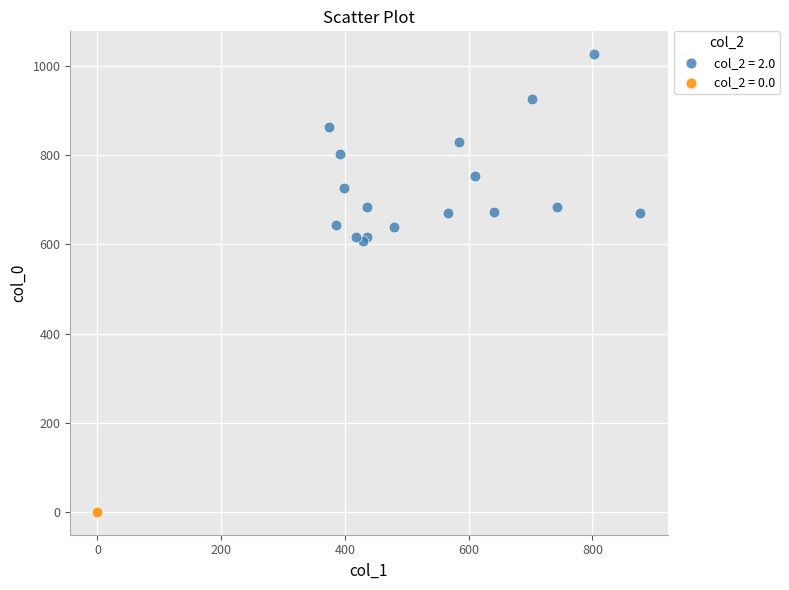

What are all the series names shown in the legend?

col_2 = 2.0, col_2 = 0.0